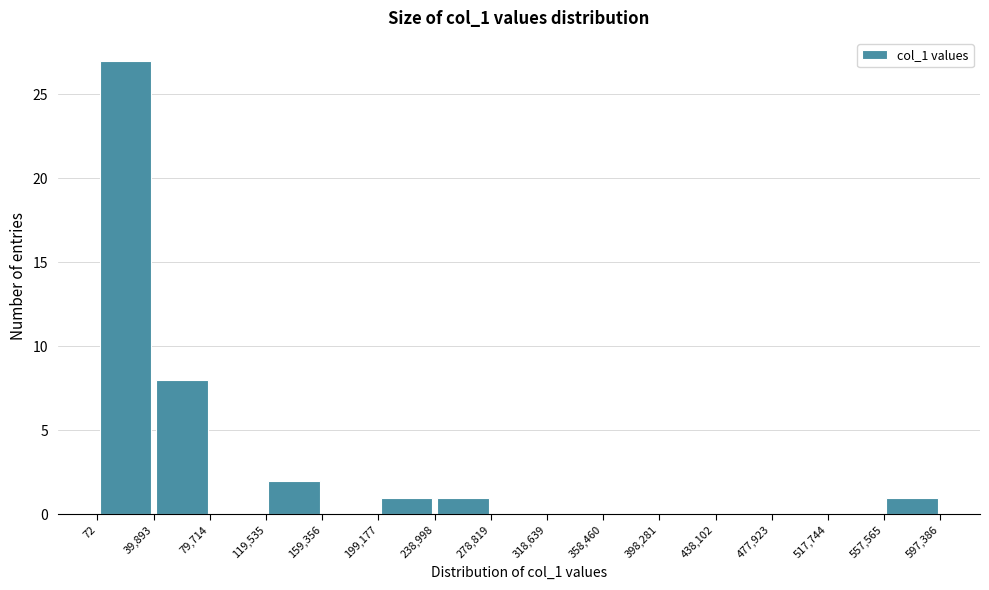

Reading left to right, list every bar in this chart as the range it spans on the x-axis followed by its height. The values are not printed on the chart, so give them approximately, as read against the axis.

72 to 39,893: 27
39,893 to 79,714: 8
79,714 to 119,535: 0
119,535 to 159,356: 2
159,356 to 199,177: 0
199,177 to 238,998: 1
238,998 to 278,819: 1
278,819 to 318,639: 0
318,639 to 358,460: 0
358,460 to 398,281: 0
398,281 to 438,102: 0
438,102 to 477,923: 0
477,923 to 517,744: 0
517,744 to 557,565: 0
557,565 to 597,386: 1